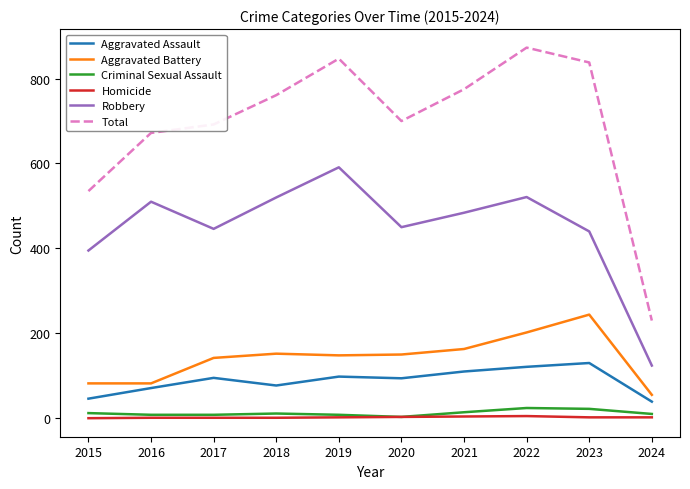

What are all the series names shown in the legend?

Aggravated Assault, Aggravated Battery, Criminal Sexual Assault, Homicide, Robbery, Total